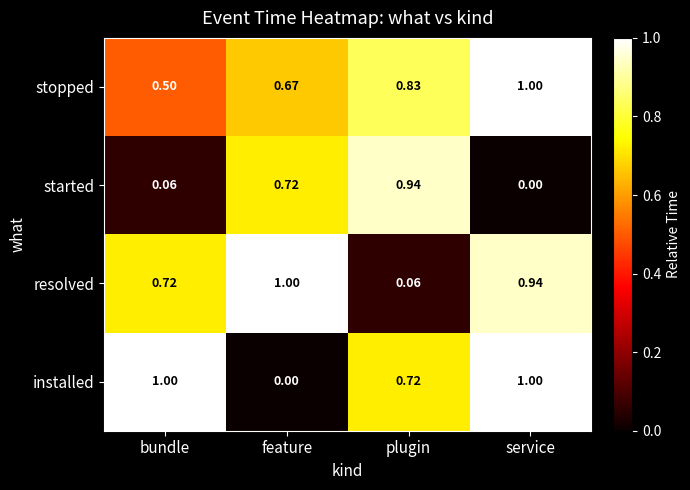

At which label is installed closest to 0?

feature